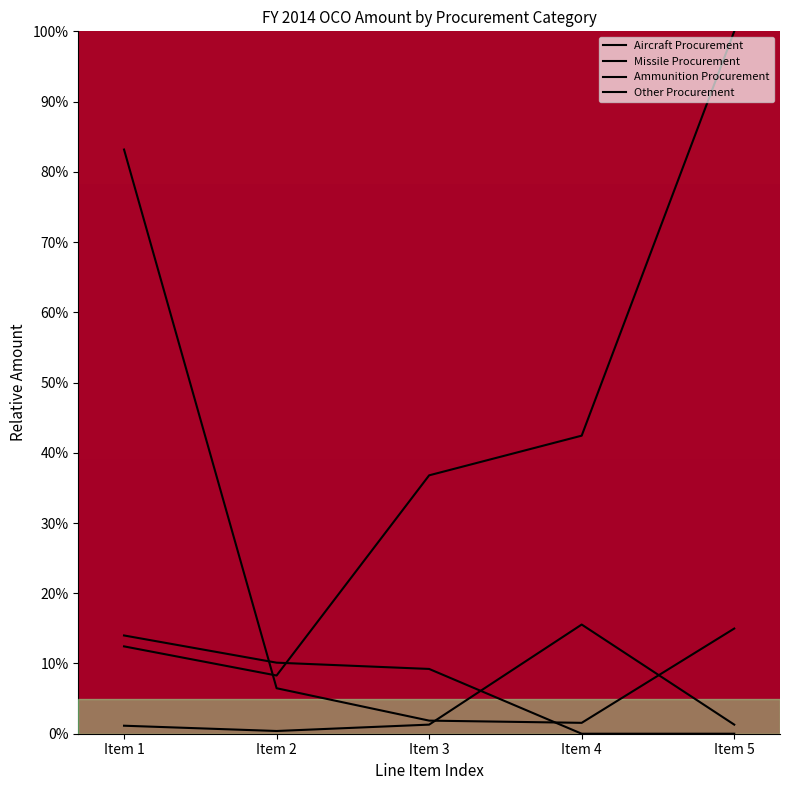

Between Item 4 and Item 5, which series saw the biggest shift?

Aircraft Procurement